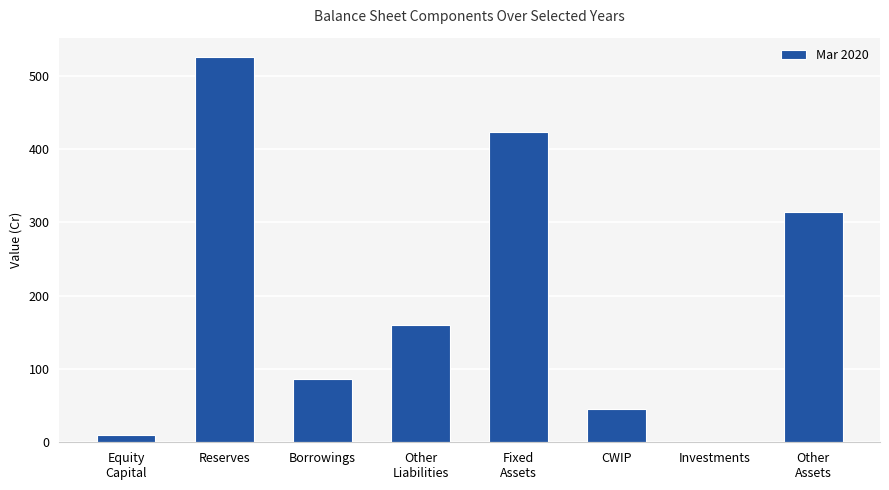

At which category does the chart reach its peak across all series?

Reserves